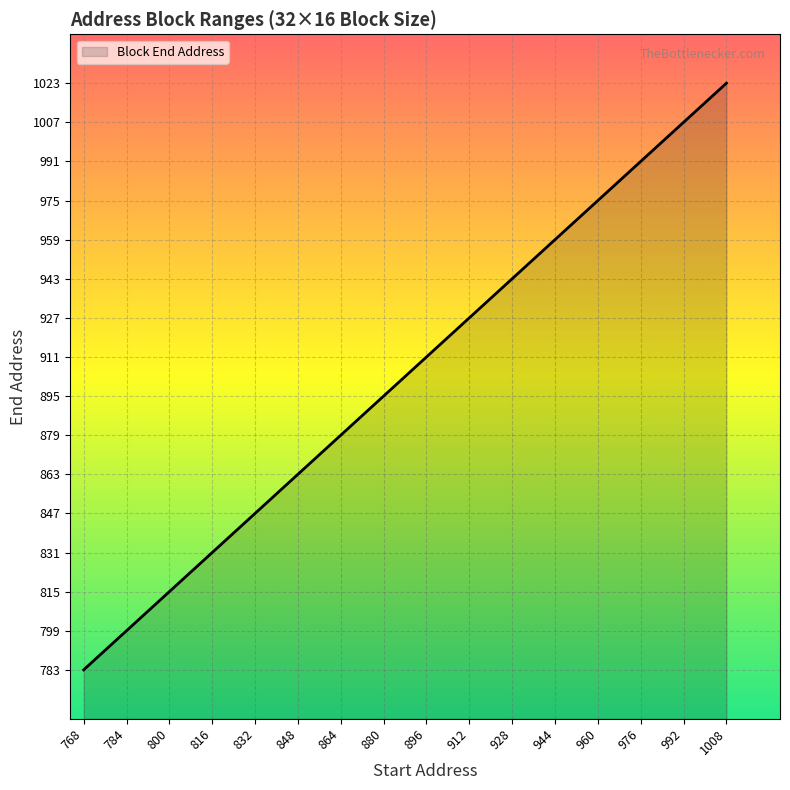

True or false: the data shows 895 at 880.

True